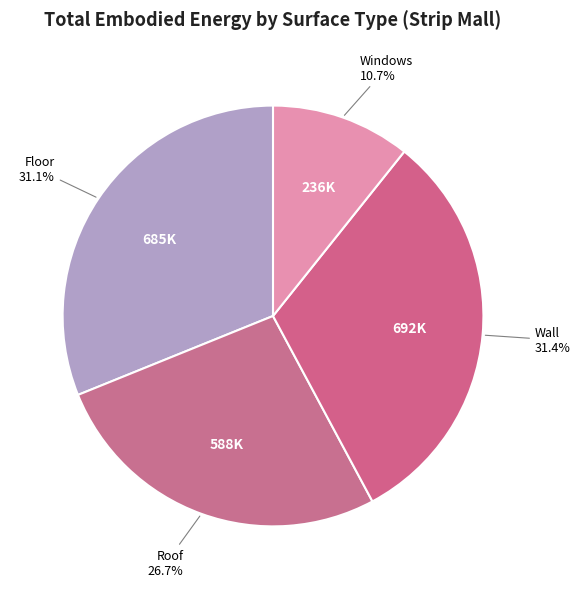

What percentage is NOT represented by Floor?

68.9%